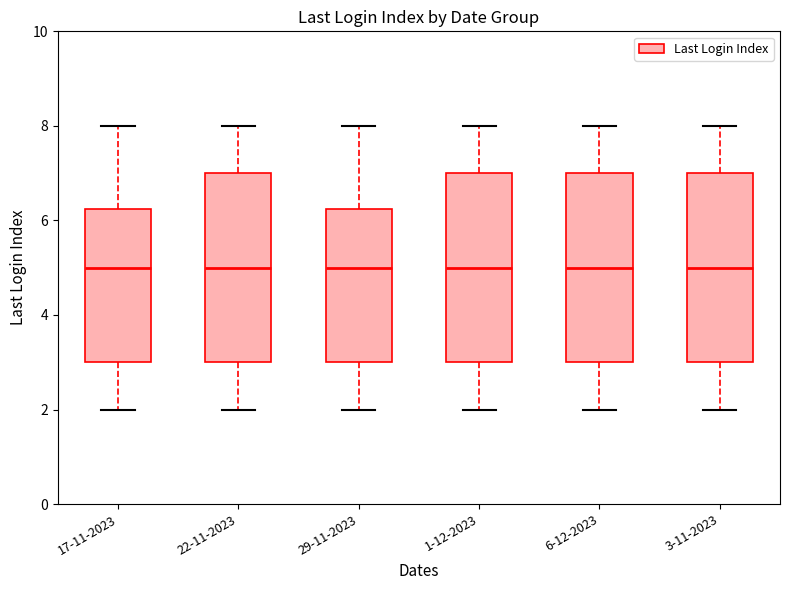

Reading left to right, read every box against the y-axis: the position of its median line, the range the box covers, and the ends of its whiskers. The values are not printed on the chart, so give them approximately, as read against the axis.

17-11-2023: median 5.0, box 3.0 to 6.2, whiskers 2.0 to 8.0
22-11-2023: median 5.0, box 3.0 to 7.0, whiskers 2.0 to 8.0
29-11-2023: median 5.0, box 3.0 to 6.2, whiskers 2.0 to 8.0
1-12-2023: median 5.0, box 3.0 to 7.0, whiskers 2.0 to 8.0
6-12-2023: median 5.0, box 3.0 to 7.0, whiskers 2.0 to 8.0
3-11-2023: median 5.0, box 3.0 to 7.0, whiskers 2.0 to 8.0